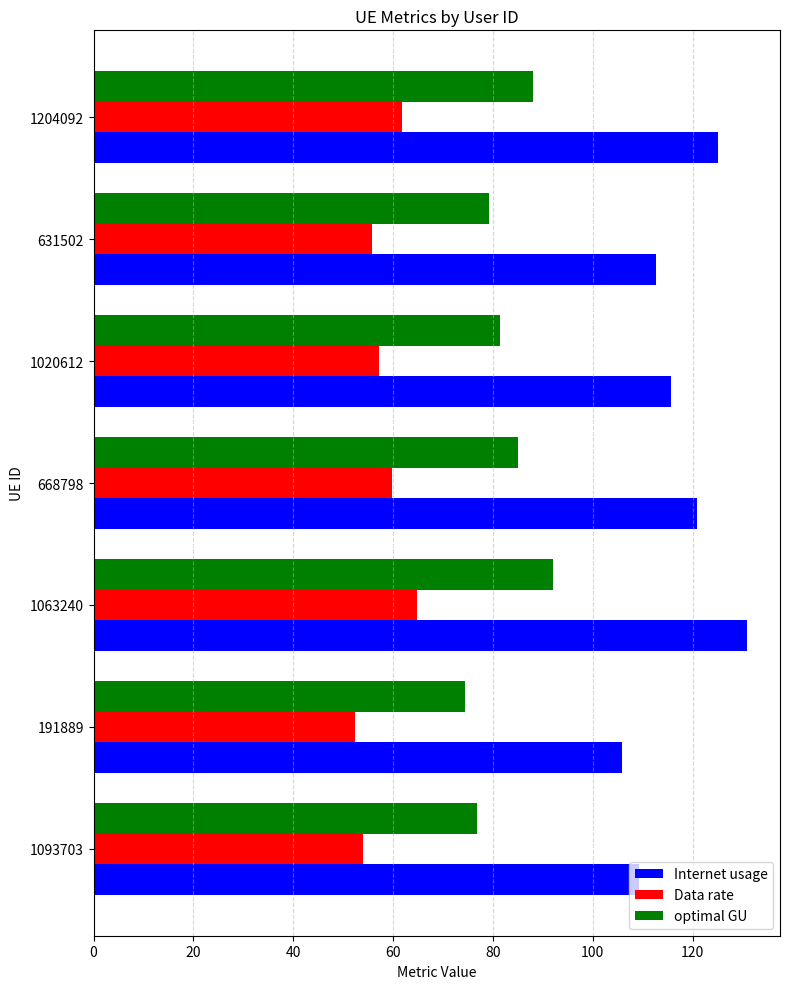

What is the sum of the optimal GU values at 1093703 and 191889?

151.3